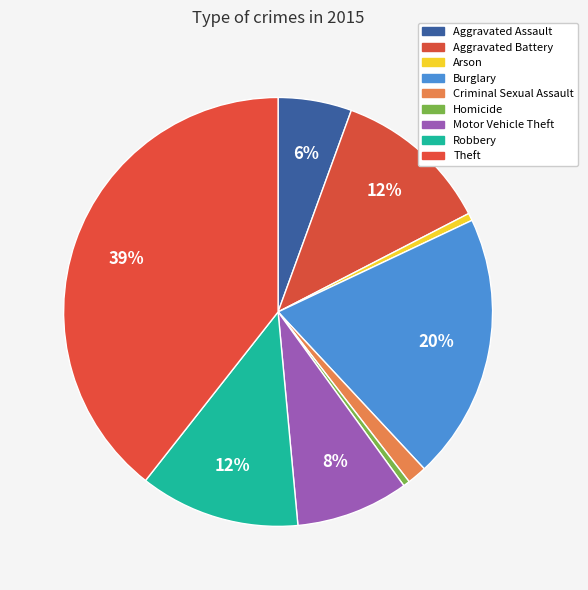

Between Burglary and Motor Vehicle Theft, which is larger?

Burglary